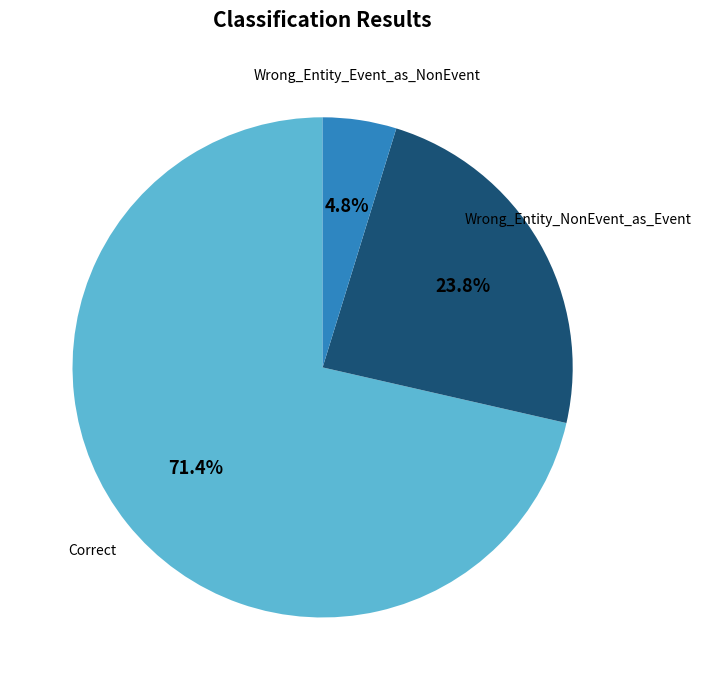

How many slices are in this pie chart?

3